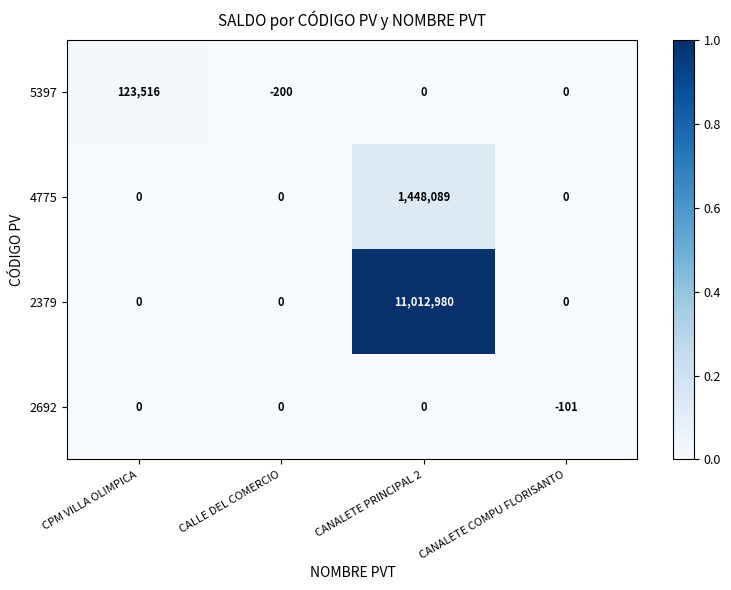

Which series has the largest total across all categories?

2379